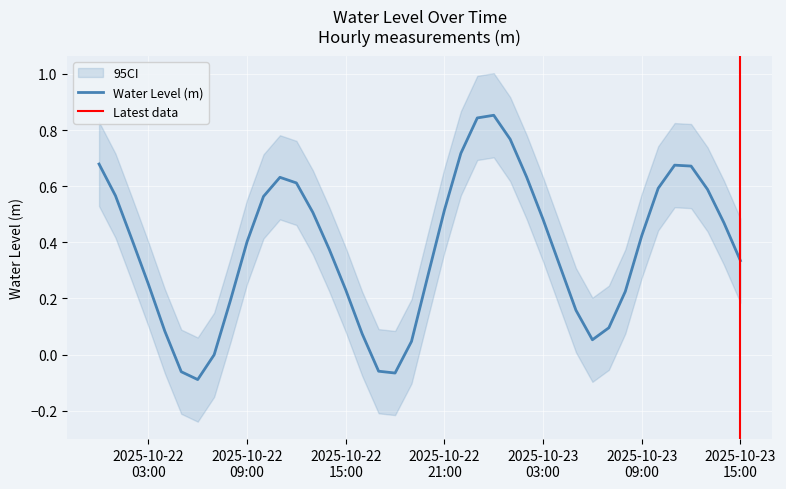

The chart shows a value of 0.2 at 2025-10-23 04:00:00. True or false?

False